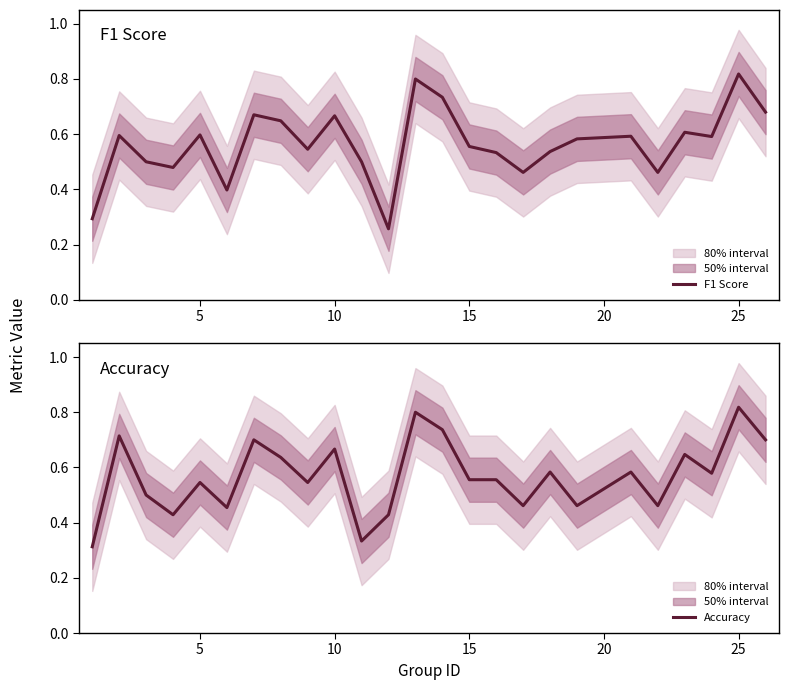

What is the difference between the maximum and minimum values in the Accuracy series?

0.5